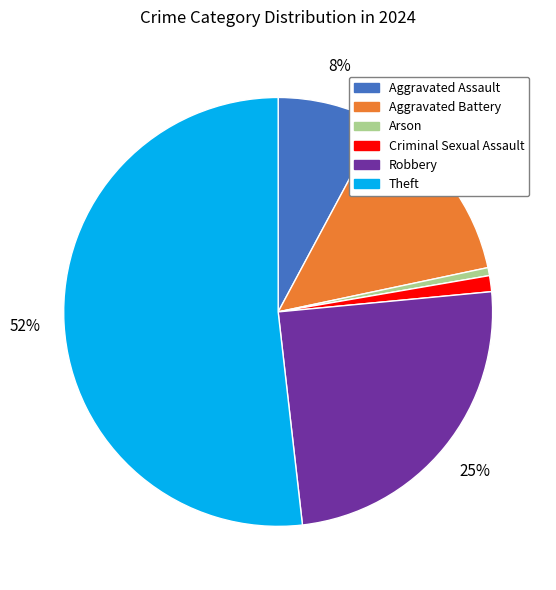

To the nearest percent, what is the combined percentage of Robbery and Aggravated Battery?

39%